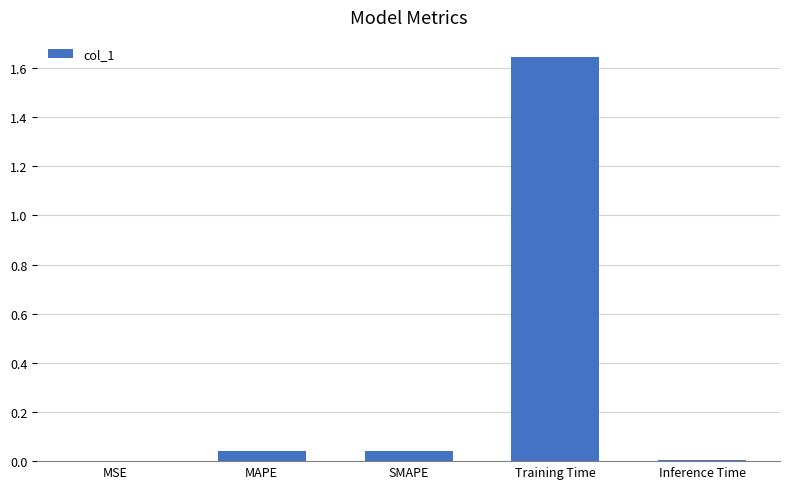

Which category has the highest value across all series?

Training Time